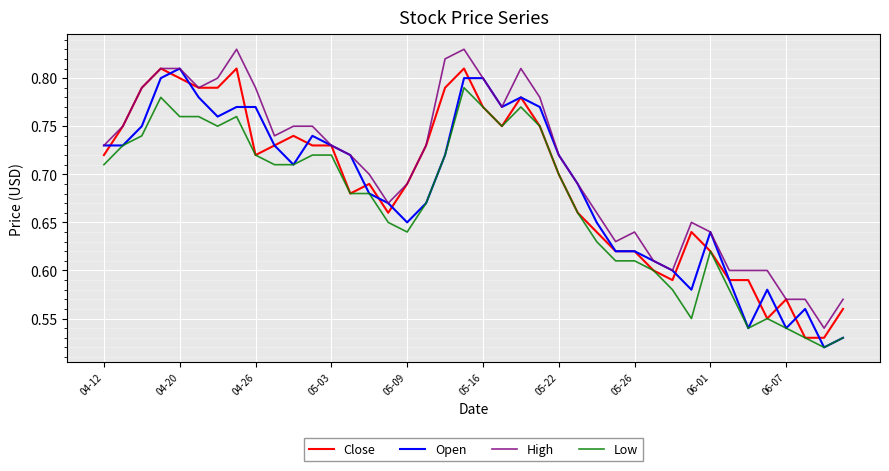

True or false: High and Low intersect in this chart.

False